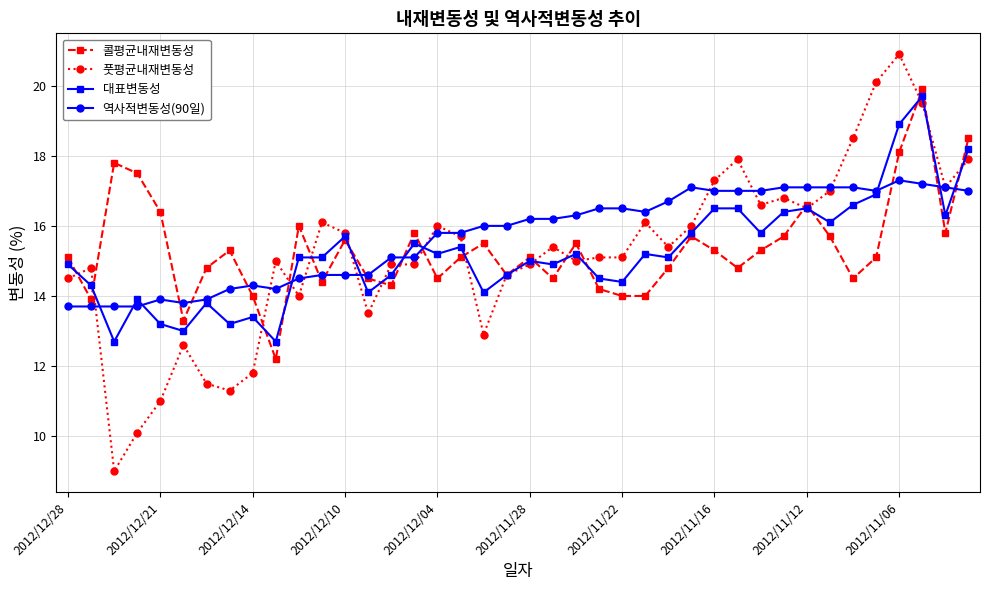

Reading left to right, what are all the values shown in this chart?

콜평균내재변동성: 15.1	13.9	17.8	17.5	16.4	13.3	14.8	15.3	14.0	12.2	16.0	14.4	15.6	14.5	14.3	15.8	14.5	15.1	15.5	14.6	15.1	14.5	15.5	14.2	14.0	14.0	14.8	15.7	15.3	14.8	15.3	15.7	16.6	15.7	14.5	15.1	18.1	19.9	15.8	18.5
풋평균내재변동성: 14.5	14.8	9.0	10.1	11.0	12.6	11.5	11.3	11.8	15.0	14.0	16.1	15.8	13.5	14.9	14.9	16.0	15.7	12.9	14.6	14.9	15.4	15.0	15.1	15.1	16.1	15.4	16.0	17.3	17.9	16.6	16.8	16.5	17.0	18.5	20.1	20.9	19.5	17.1	17.9
대표변동성: 14.9	14.3	12.7	13.9	13.2	13.0	13.8	13.2	13.4	12.7	15.1	15.1	15.7	14.1	14.6	15.5	15.2	15.4	14.1	14.6	15.0	14.9	15.2	14.5	14.4	15.2	15.1	15.8	16.5	16.5	15.8	16.4	16.5	16.1	16.6	16.9	18.9	19.7	16.3	18.2
역사적변동성(90일): 13.7	13.7	13.7	13.7	13.9	13.8	13.9	14.2	14.3	14.2	14.5	14.6	14.6	14.6	15.1	15.1	15.8	15.8	16.0	16.0	16.2	16.2	16.3	16.5	16.5	16.4	16.7	17.1	17.0	17.0	17.0	17.1	17.1	17.1	17.1	17.0	17.3	17.2	17.1	17.0